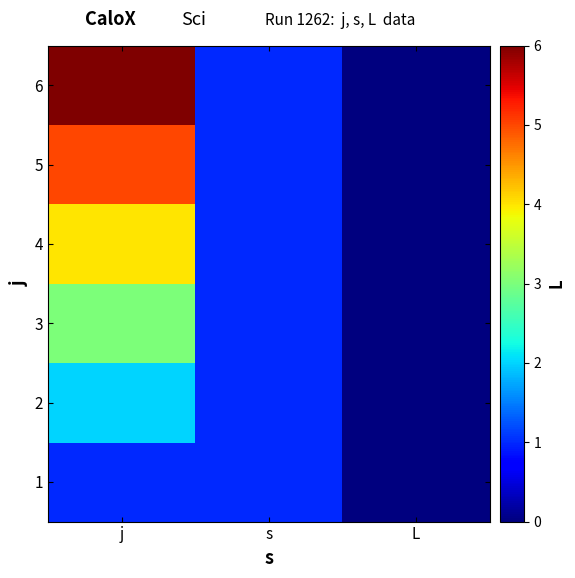

Rank the series by their average value, from highest to lowest.

6, 5, 4, 3, 2, 1